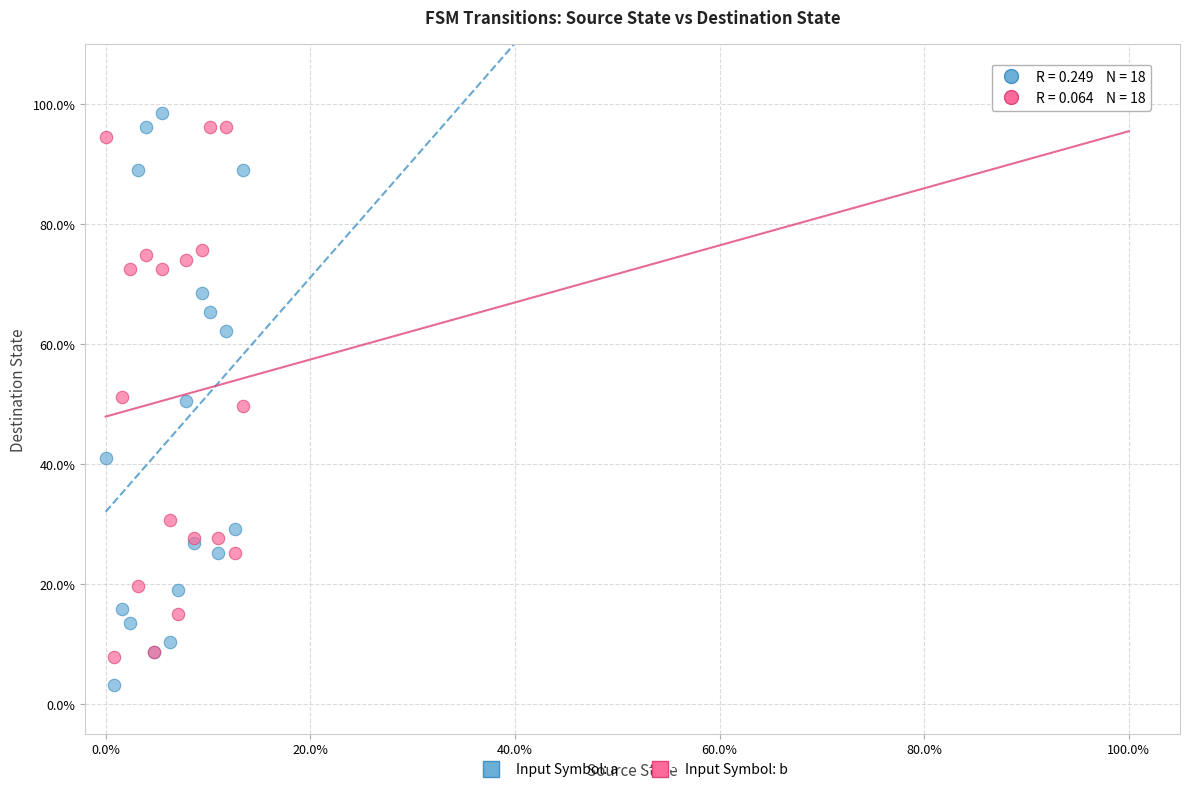

Which series contains the lowest Y value?

Input Symbol: a